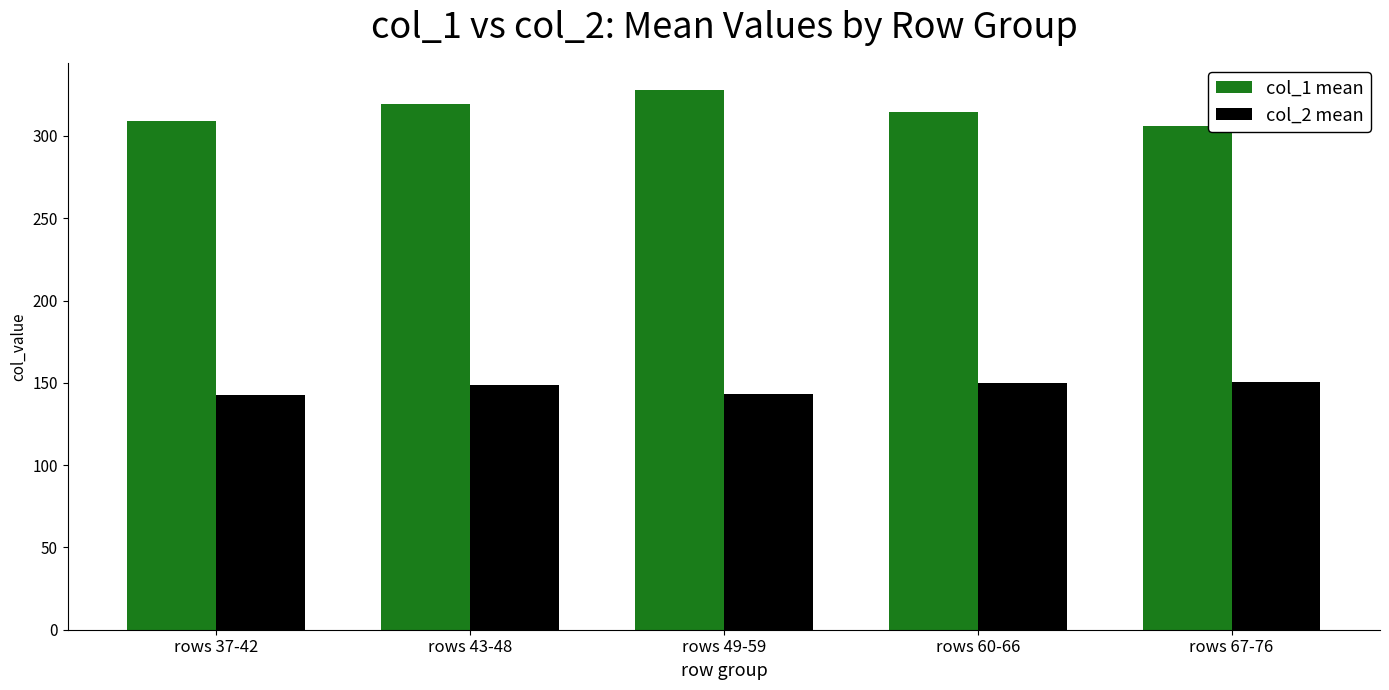

Is the value of col_2 mean at rows 37-42 greater than the value of col_1 mean at rows 37-42?

No